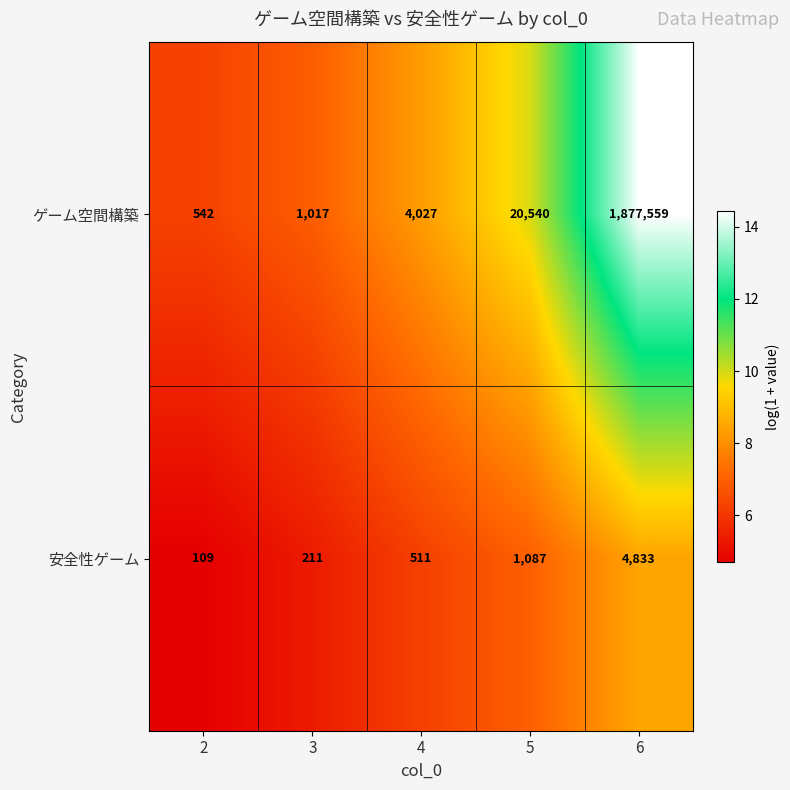

Is the value of ゲーム空間構築 at 4 greater than the value of 安全性ゲーム at 6?

No